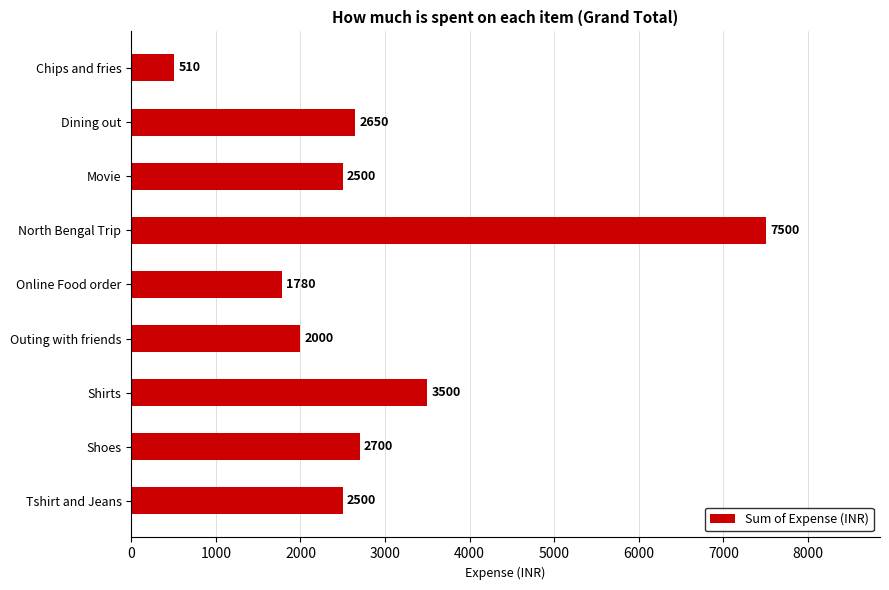

Count the number of data series in this chart.

1